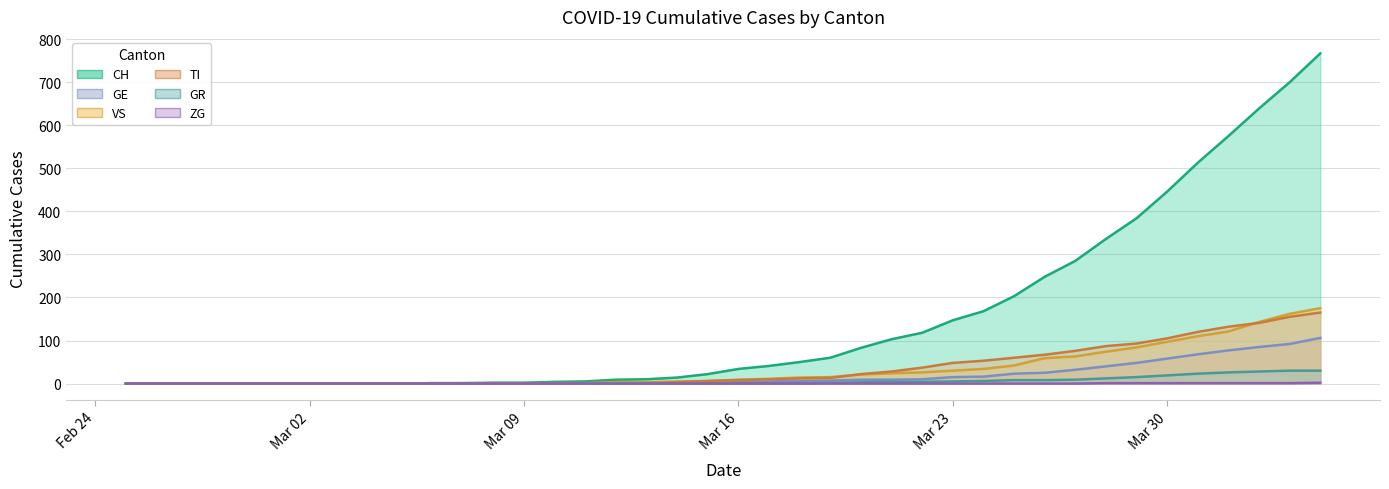

What is the label of the 38th point from the left?

2020-04-02